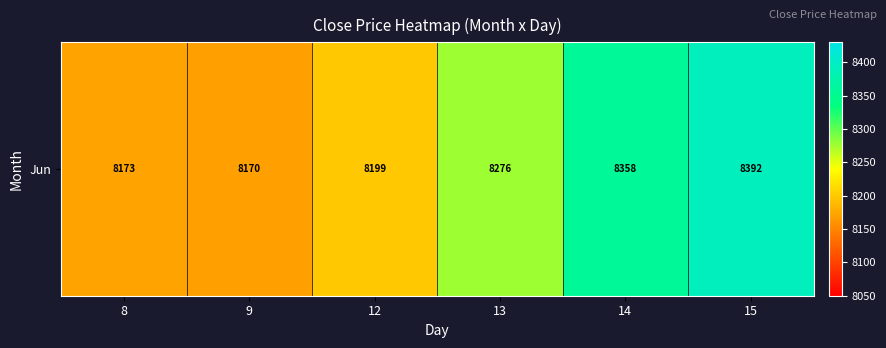

Rank the categories by value from lowest to highest.

9, 8, 12, 13, 14, 15